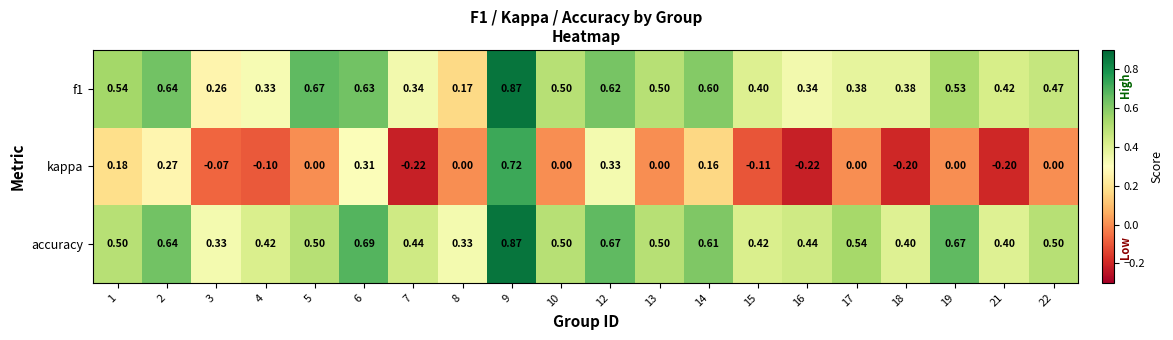

Which series has the largest total across all categories?

accuracy